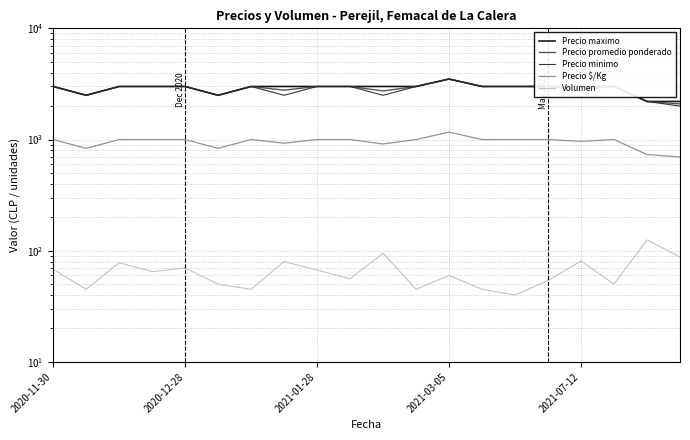

Between 7 and 18, which series saw the biggest shift?

Precio maximo